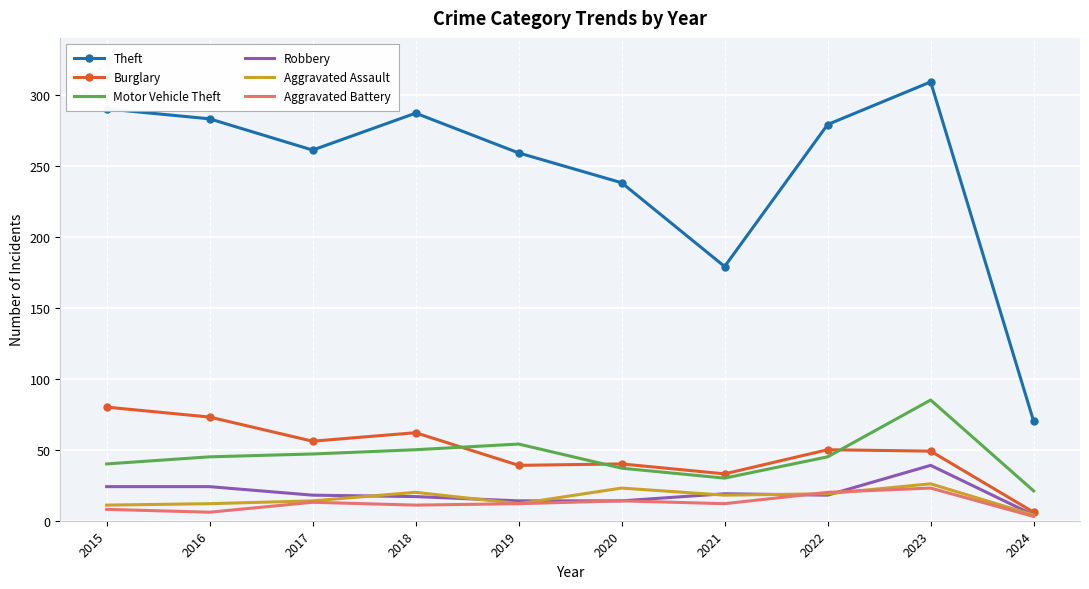

At which category does the chart reach its peak across all series?

2023